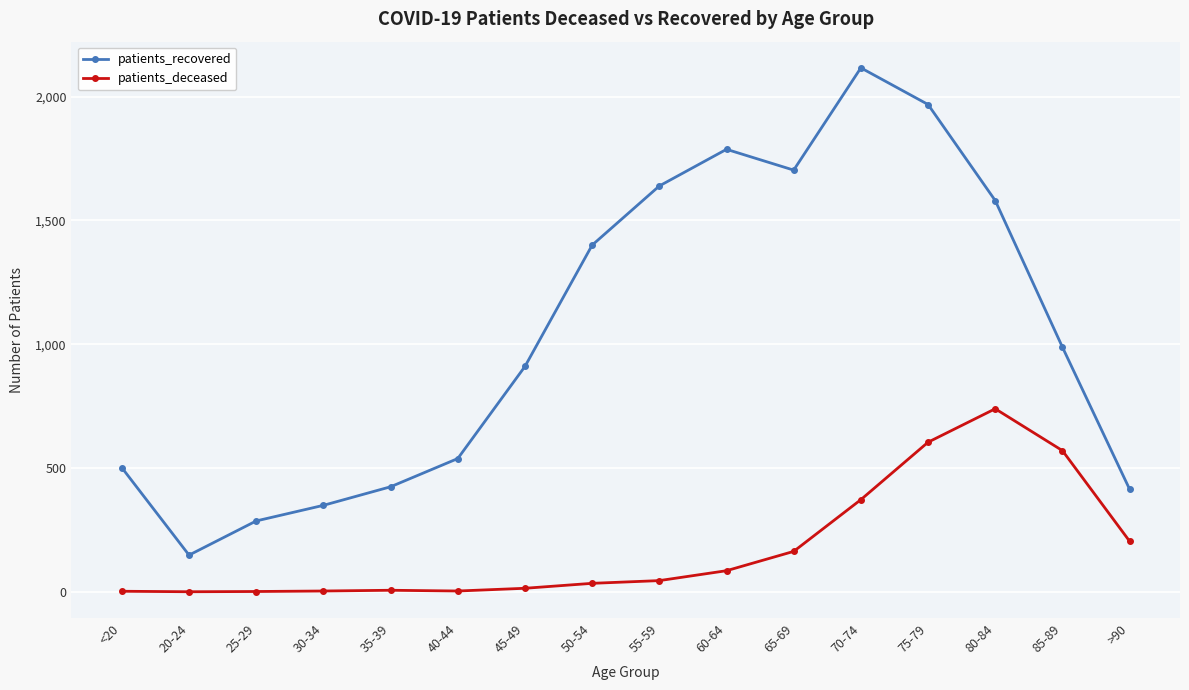

Where is the first local maximum for patients_recovered?

60-64